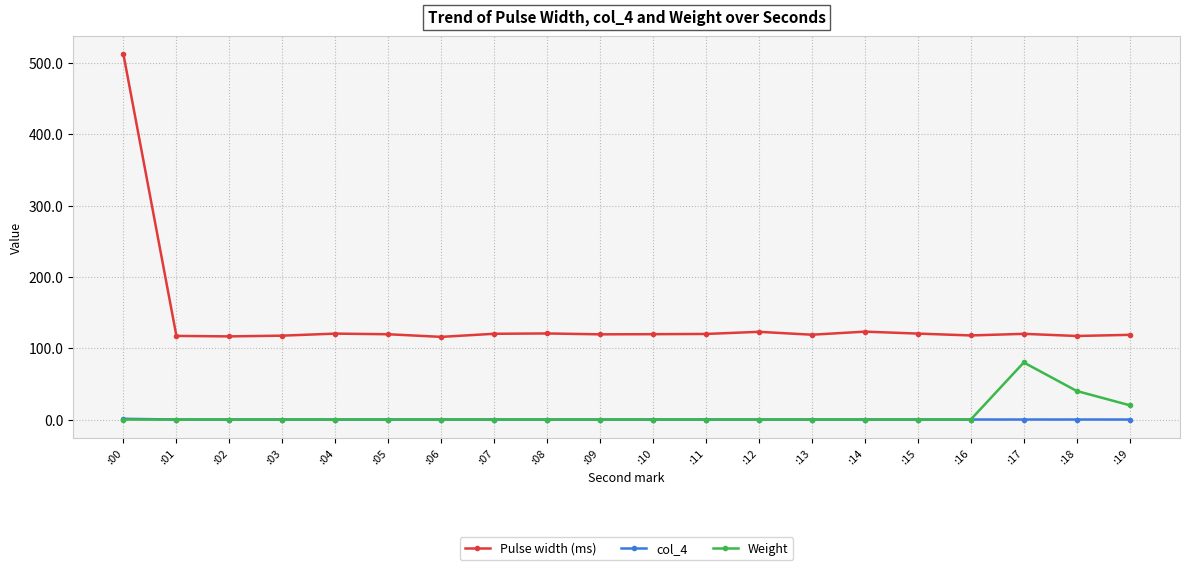

The value of Pulse width (ms) at :16 is 117.9. True or false?

True